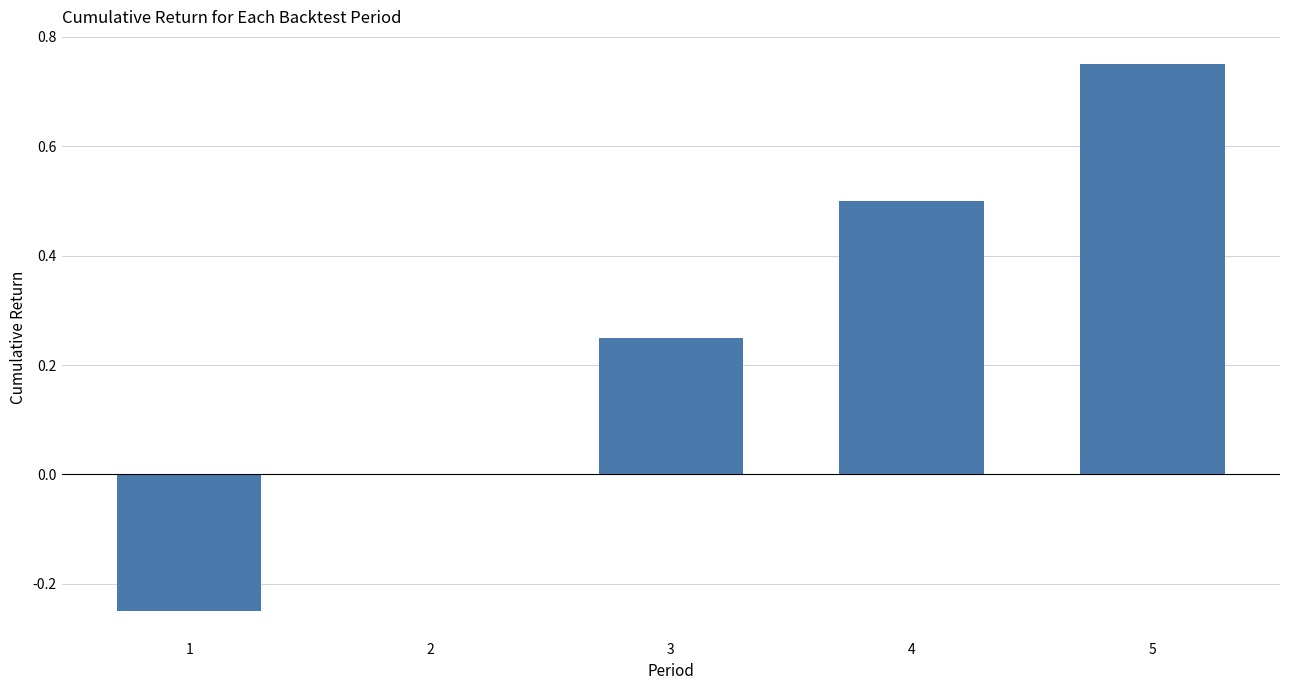

Are the bars horizontal?

No